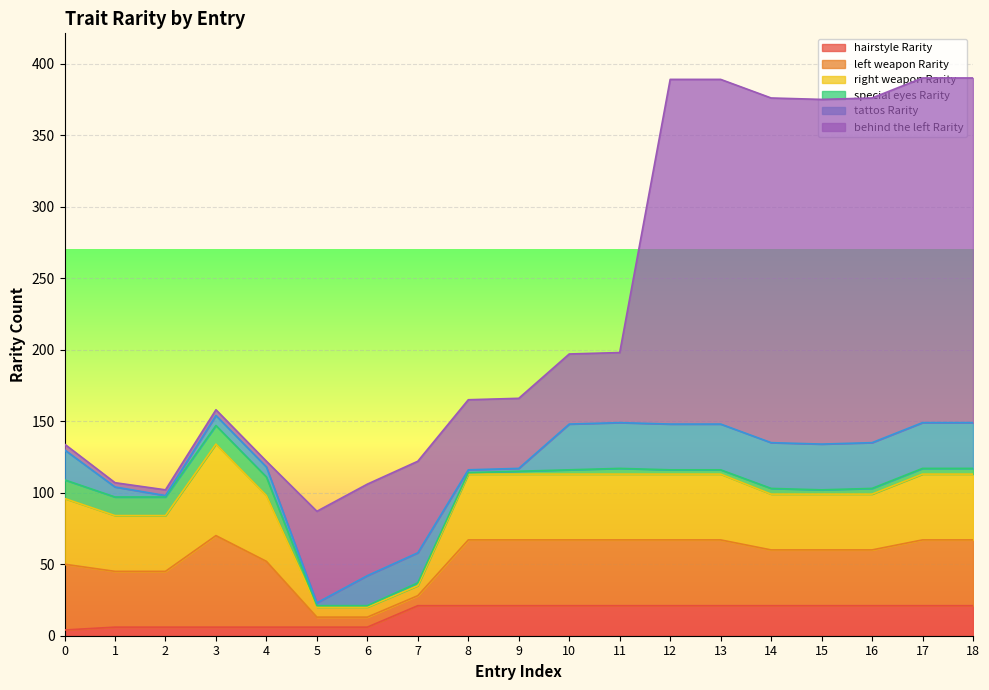

Is it true that tattos Rarity equals 4 at 5?

False